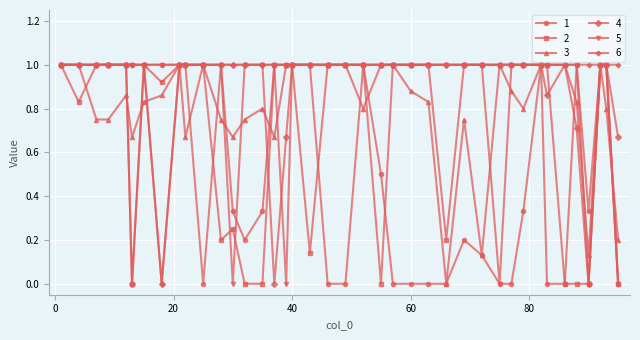

Which series has the largest total across all categories?

6